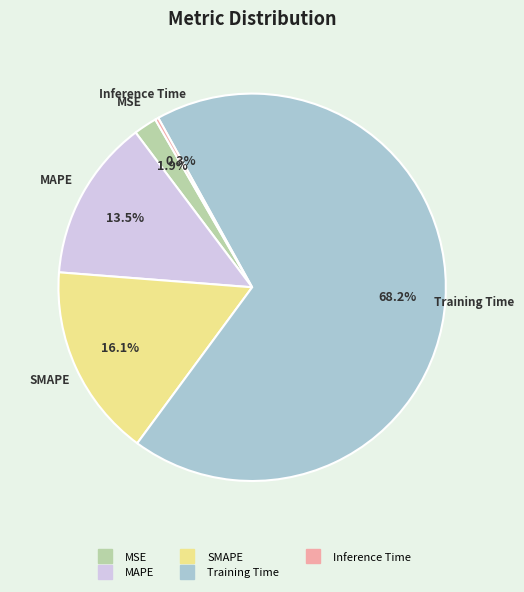

What portion of the pie excludes Training Time?

31.8%